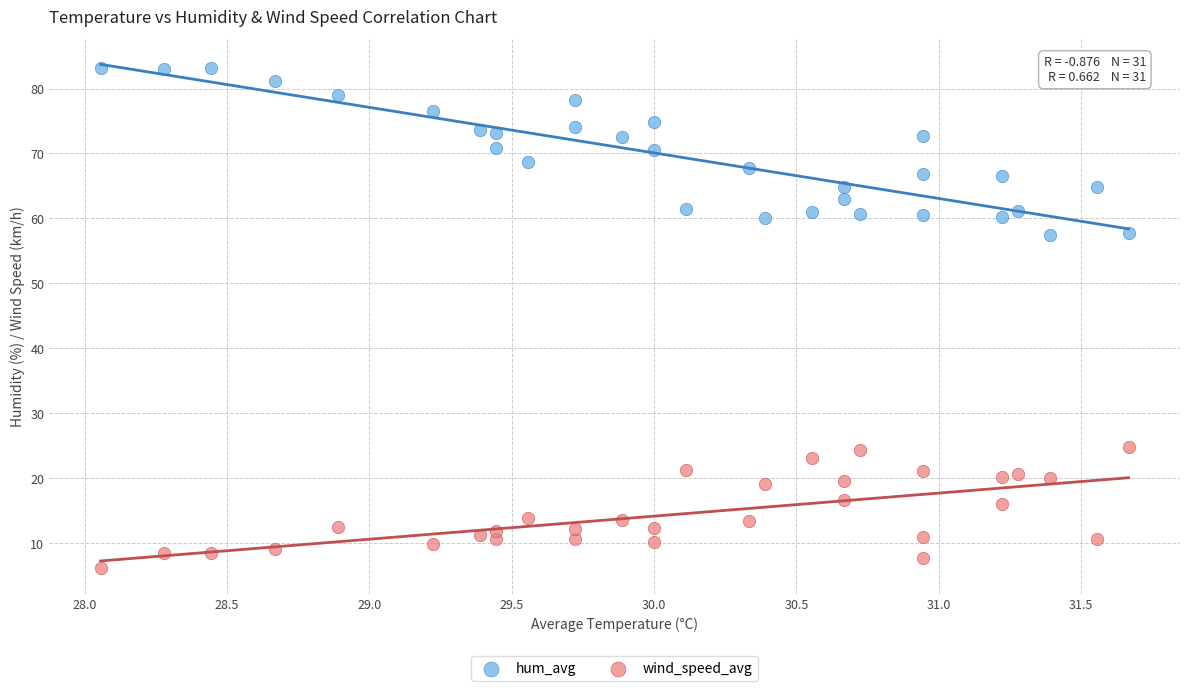

What is the X range (max minus min) for the scatter plot?

3.6